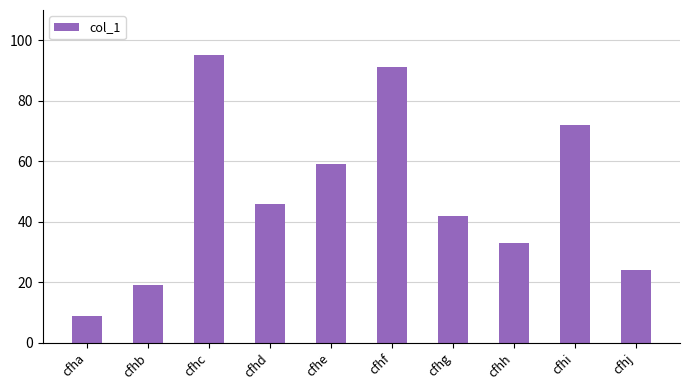

Where does the data first go above 46?

cfhc